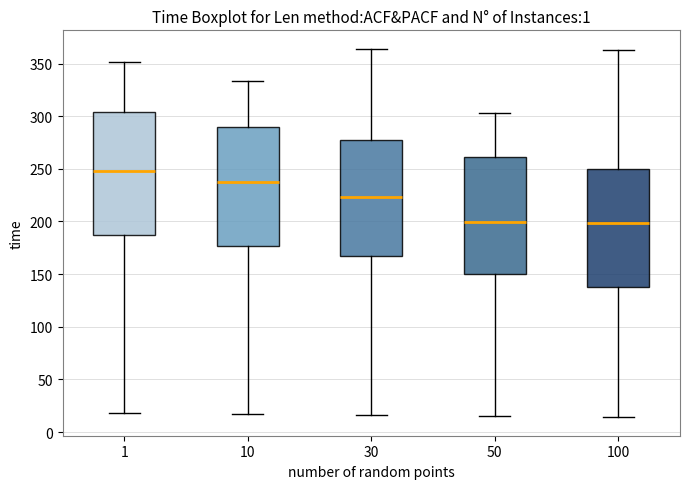

Reading left to right, read every box against the y-axis: the position of its median line, the range the box covers, and the ends of its whiskers. The values are not printed on the chart, so give them approximately, as read against the axis.

1: median 250, box 185 to 305, whiskers 20 to 350
10: median 240, box 175 to 290, whiskers 15 to 335
30: median 225, box 165 to 275, whiskers 15 to 365
50: median 200, box 150 to 260, whiskers 15 to 305
100: median 200, box 140 to 250, whiskers 15 to 365